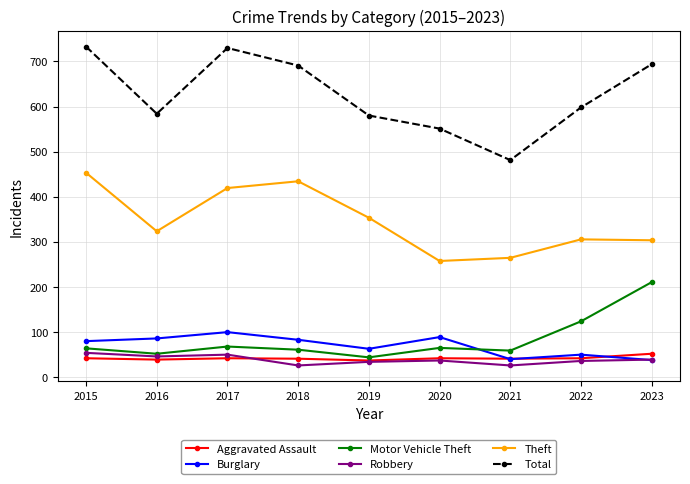

Rank the series at 2018 from highest to lowest value.

Total, Theft, Burglary, Motor Vehicle Theft, Aggravated Assault, Robbery